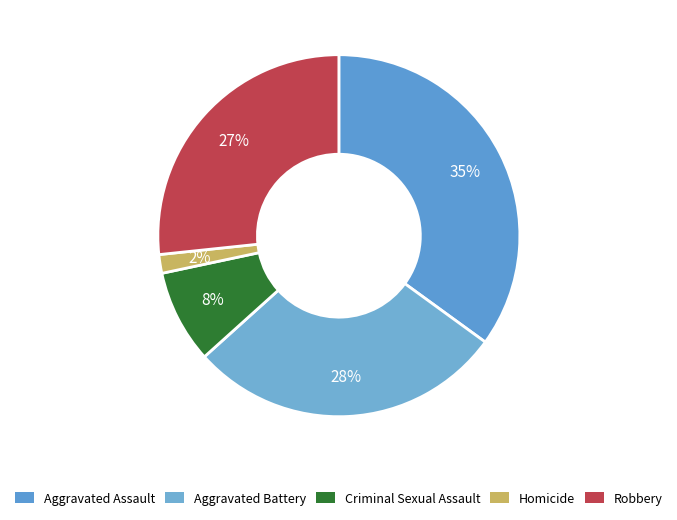

What is the smallest slice in the pie chart?

Homicide